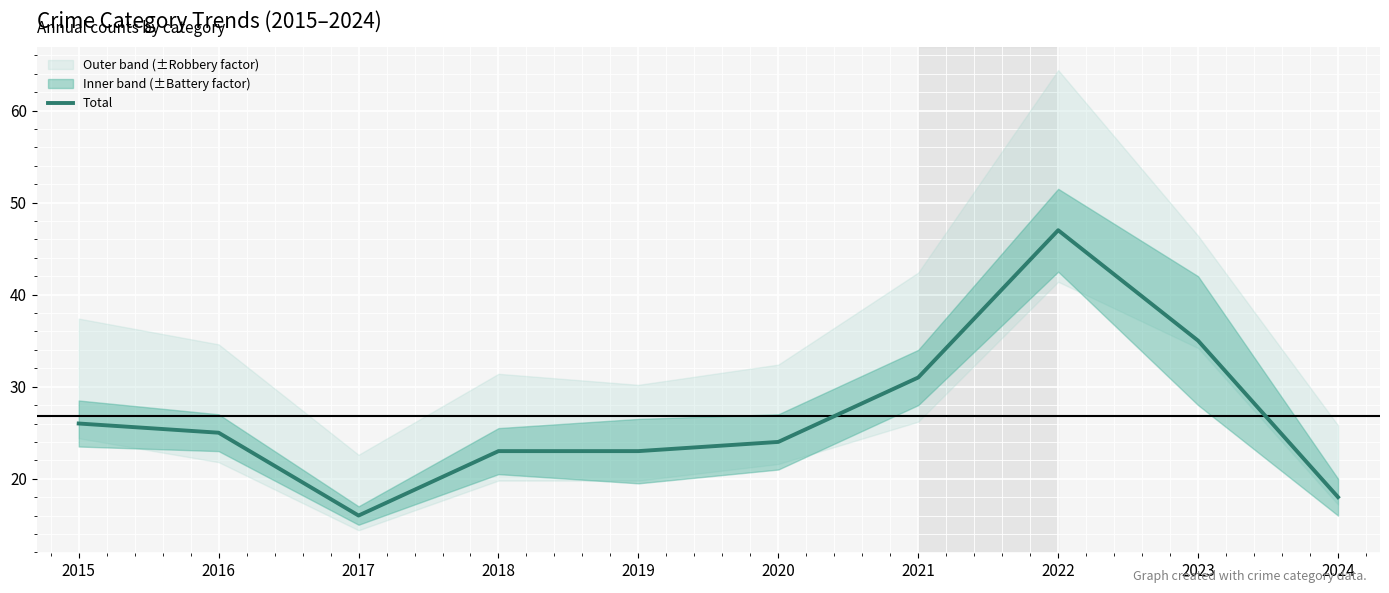

How many data points are less than 25?

5